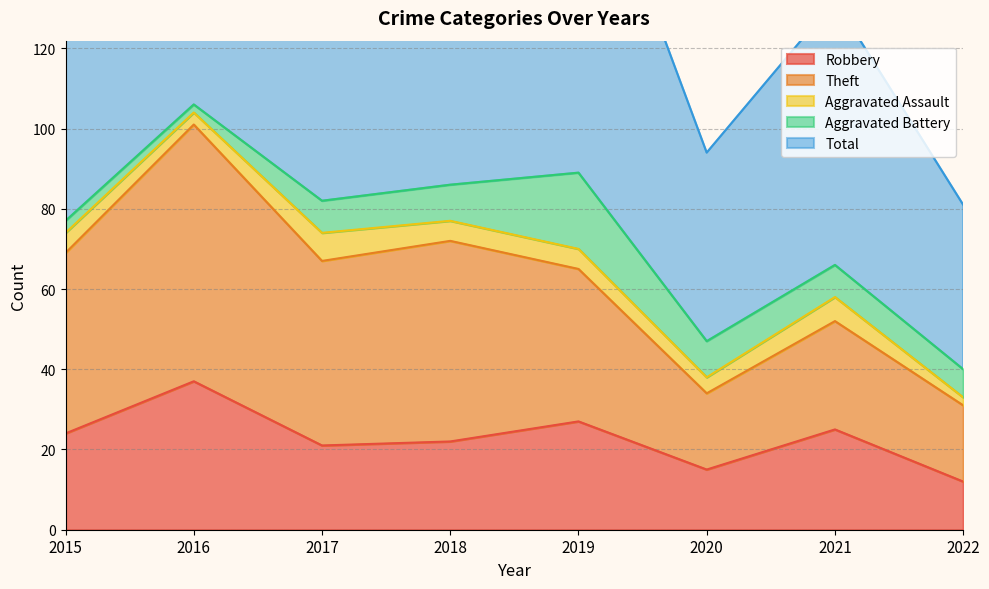

The value of Robbery at 2021 is 41. True or false?

False